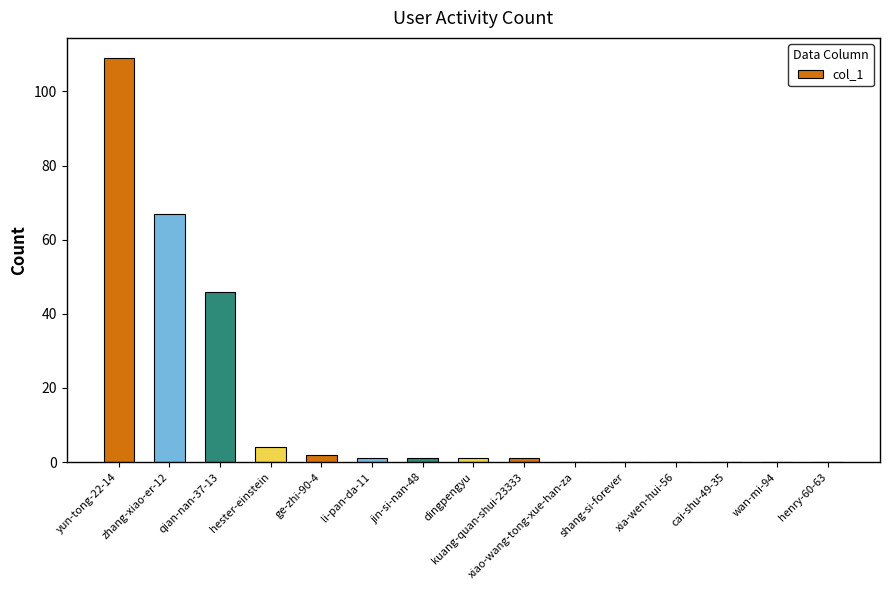

What is the sum of all values?

232